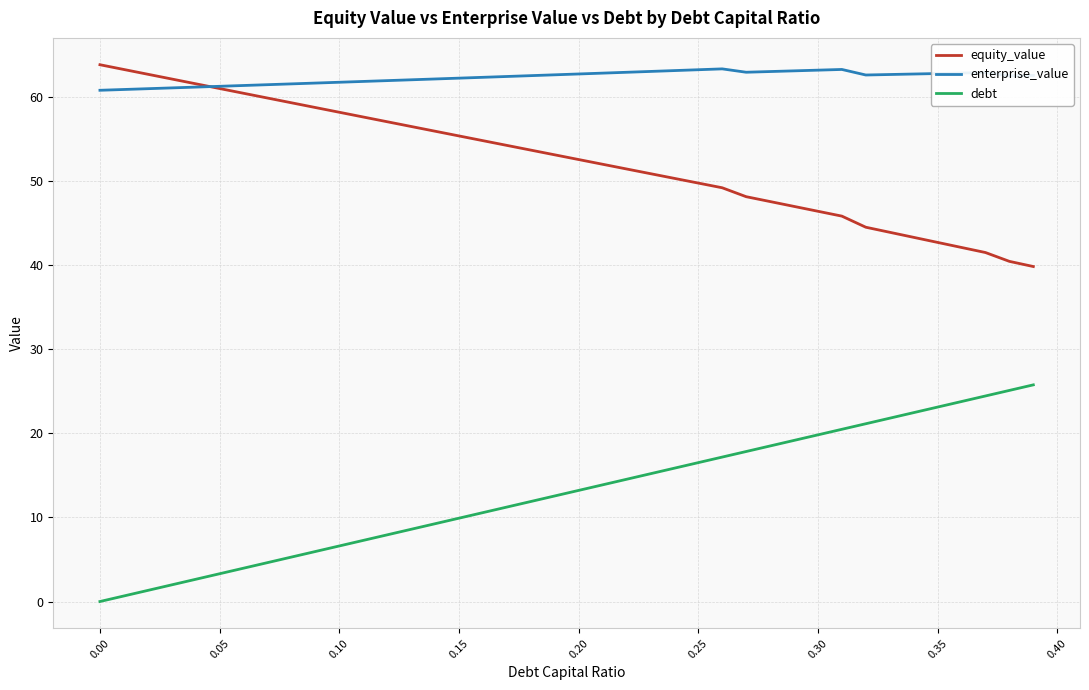

What is the maximum value shown in the chart?

63.9